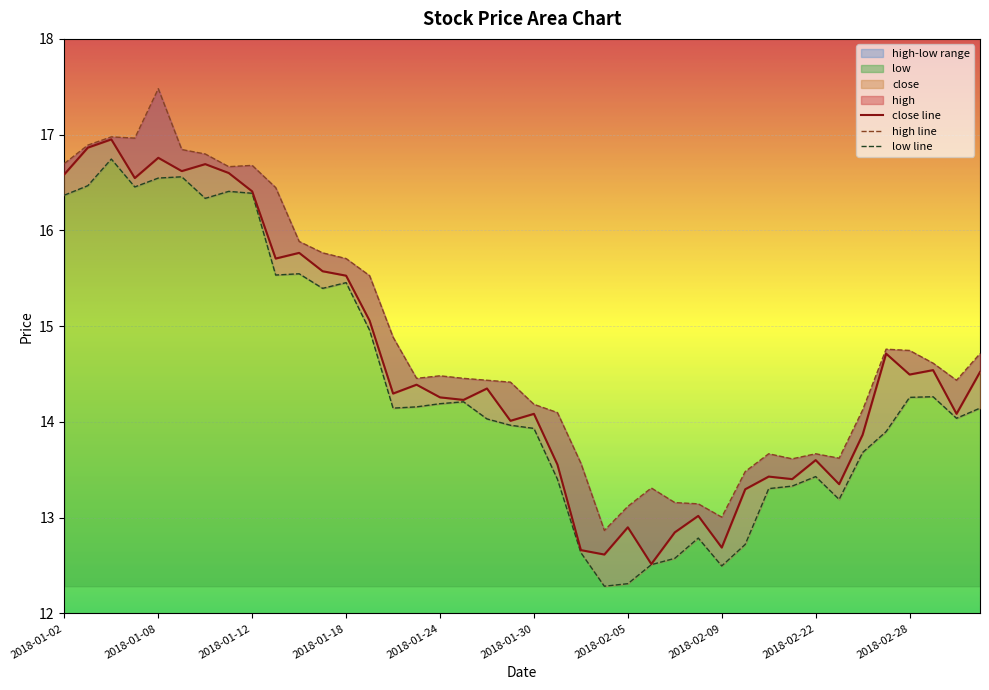

What is the value of the close point at the 13th from the left?

15.5